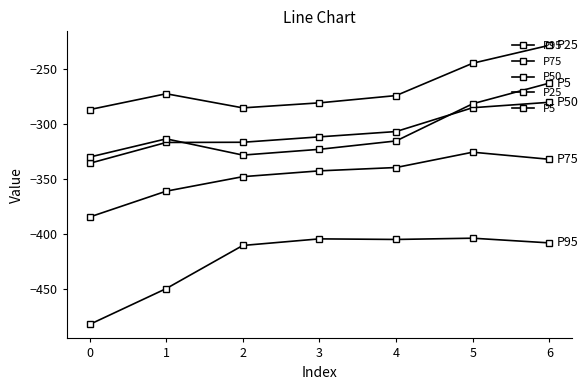

What is the spread (max minus min) of values at 3?

123.4